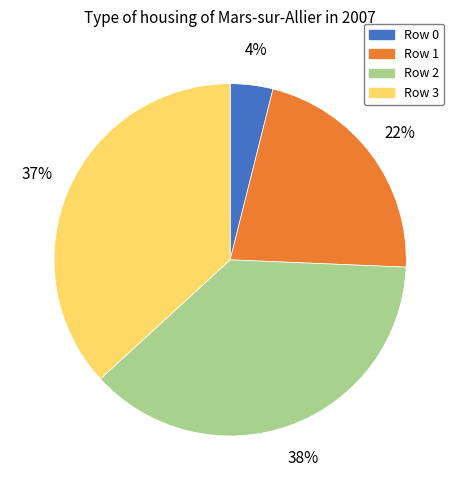

Does any single category account for the majority?

No